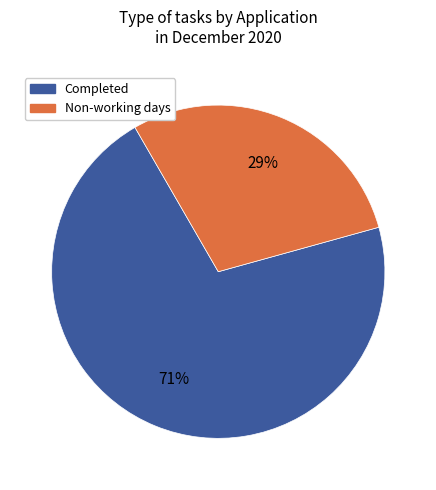

To the nearest percent, what is the difference between the largest and smallest slice percentages?

42%